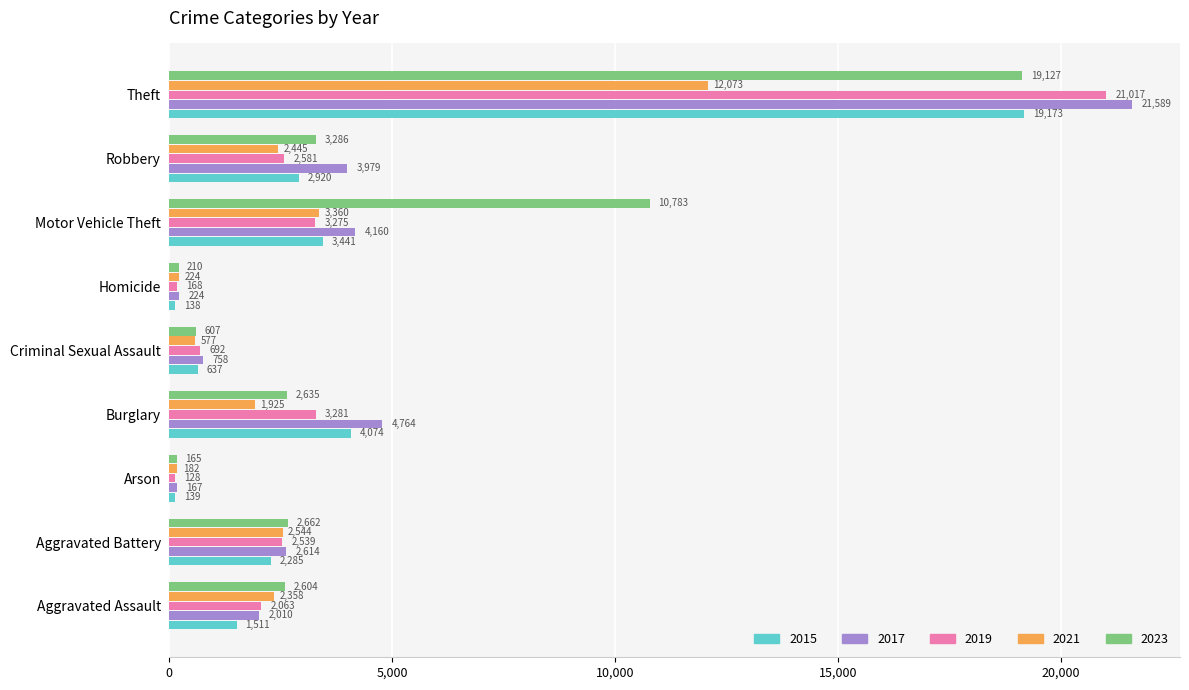

At Aggravated Assault, list the series in order from largest to smallest.

2023, 2021, 2019, 2017, 2015